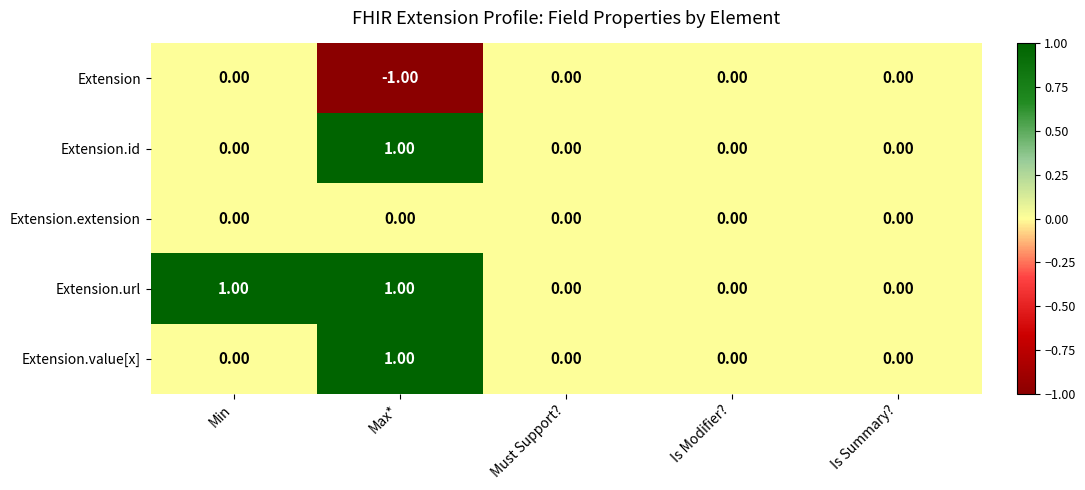

At which label does Extension reach its minimum?

Max*